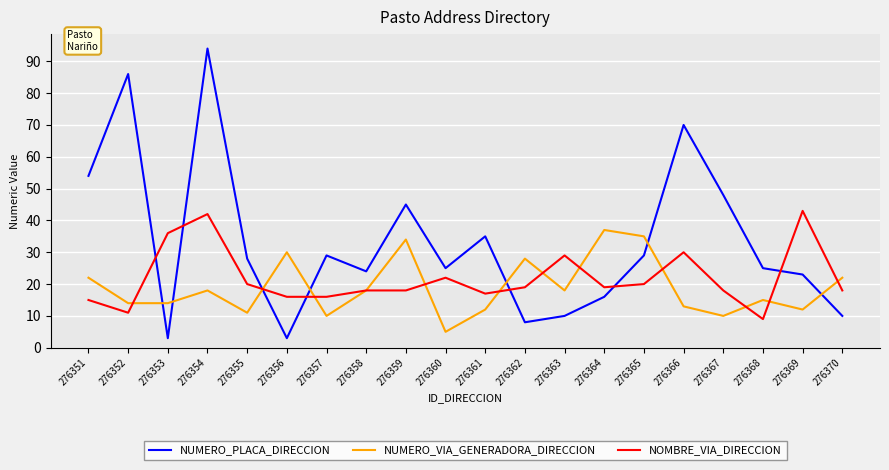

What is the total value across all series at 276353?

53